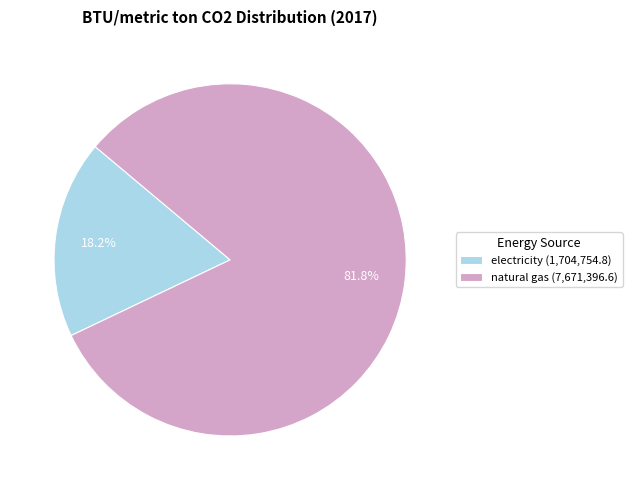

To the nearest percent, what is the difference between the electricity and natural gas slice percentages?

64%